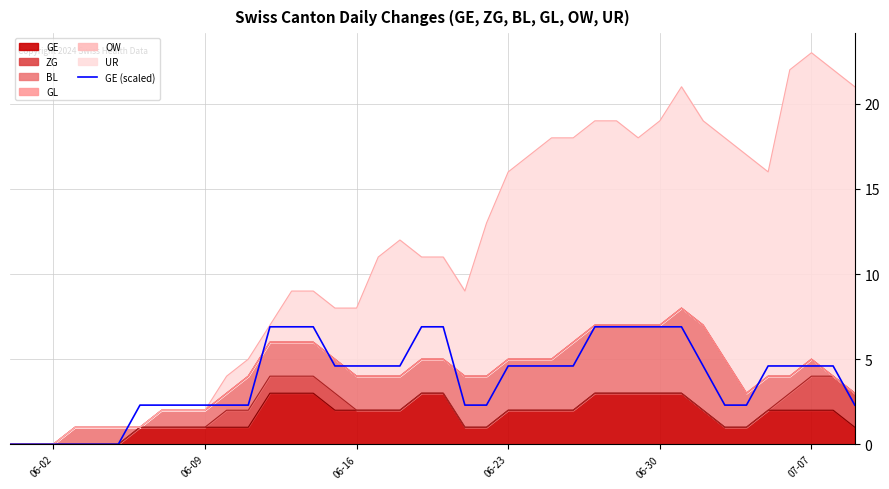

How many data points does each series have?

40